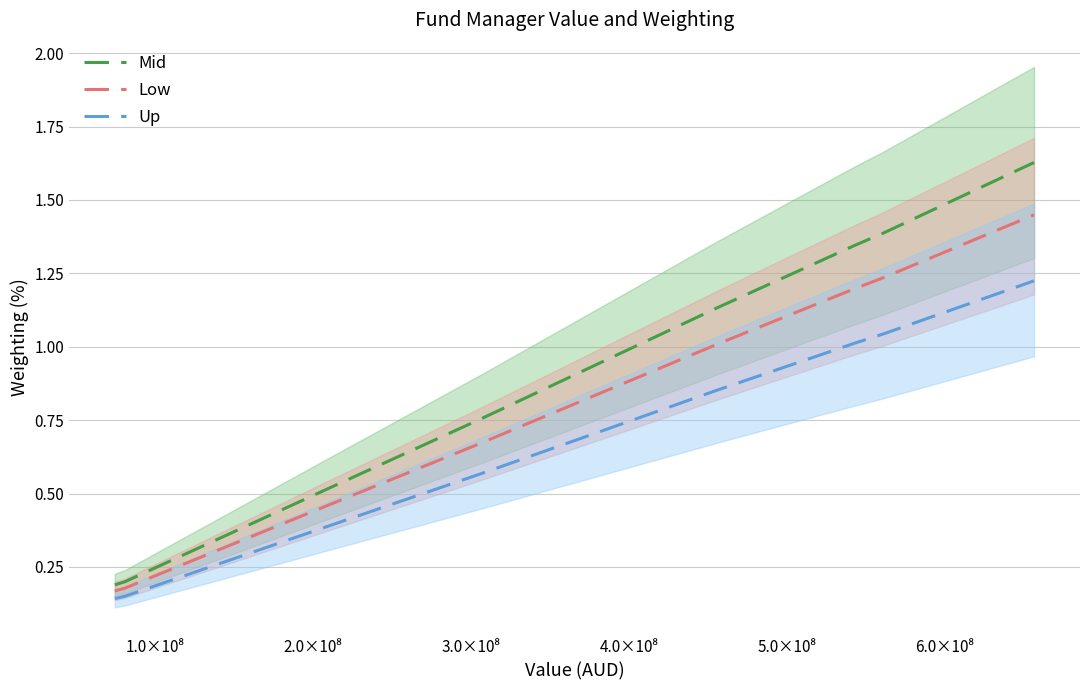

Reading right to left, extract all data points from this chart.

Mid: 1.6	1.4	1.3	1.1	0.8	0.5	0.2	0.2
Low: 1.4	1.2	1.2	1.0	0.7	0.4	0.2	0.2
Up: 1.2	1.0	1.0	0.9	0.6	0.4	0.2	0.1